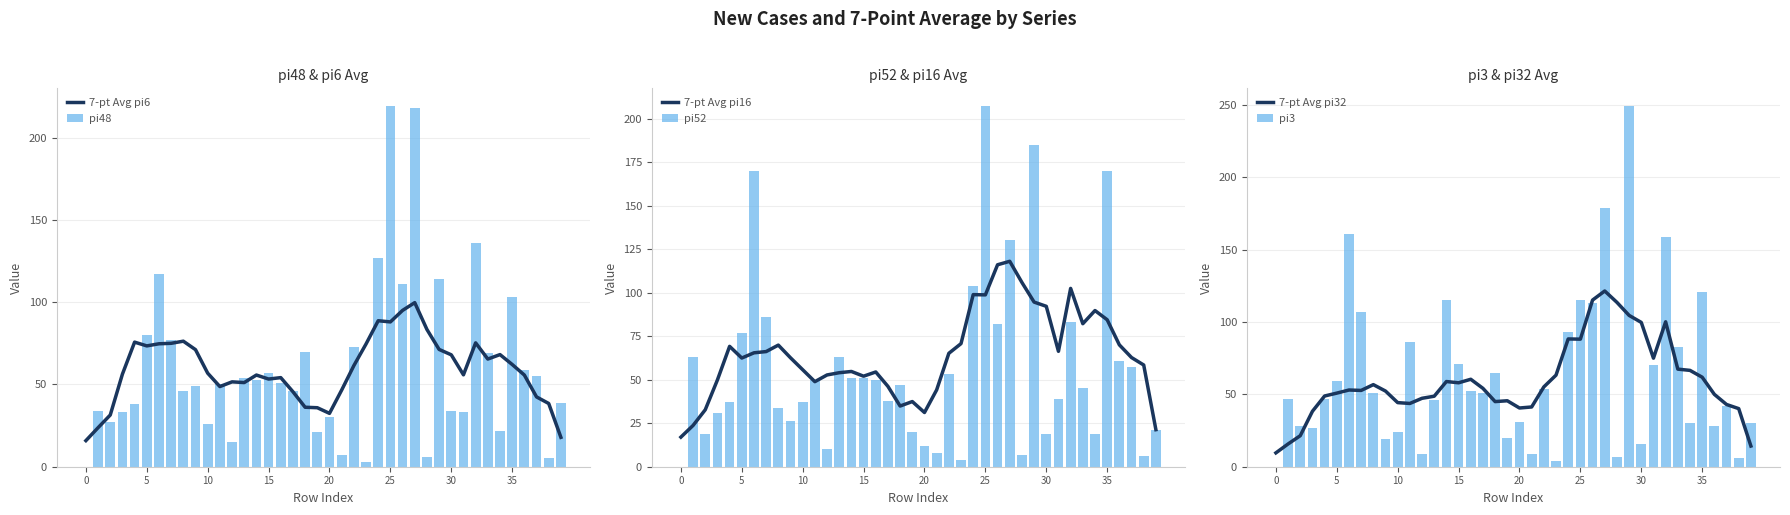

How many values in the 7-pt Avg pi16 series are below 62?

18